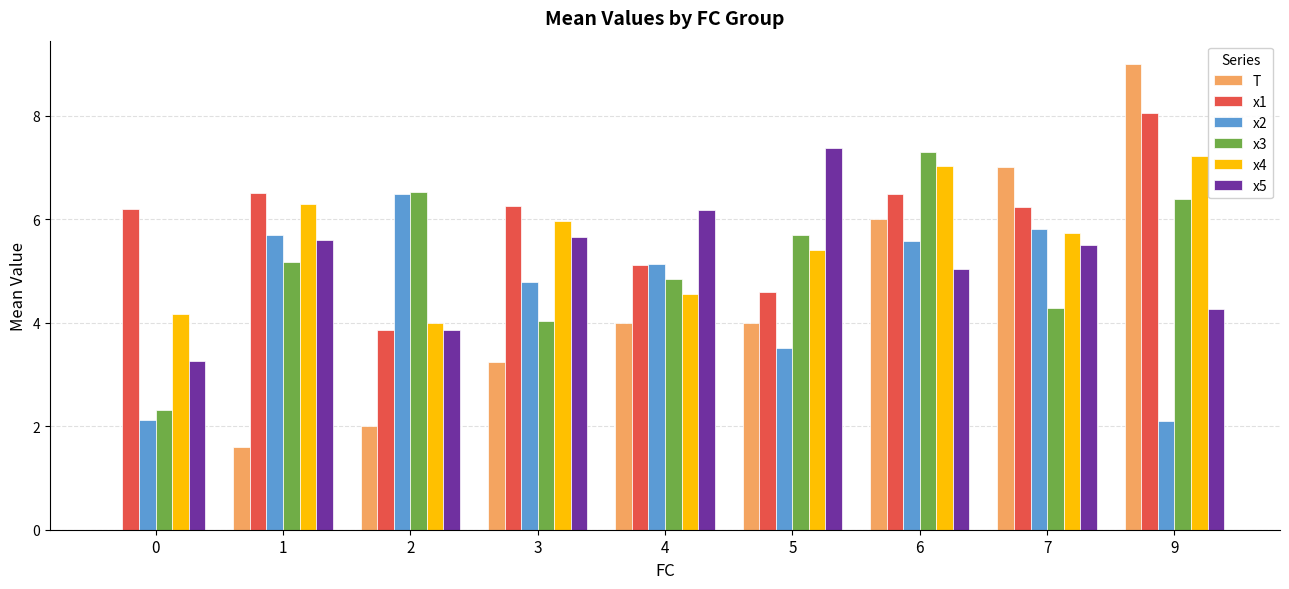

Which category has the highest value in the x3 series?

6